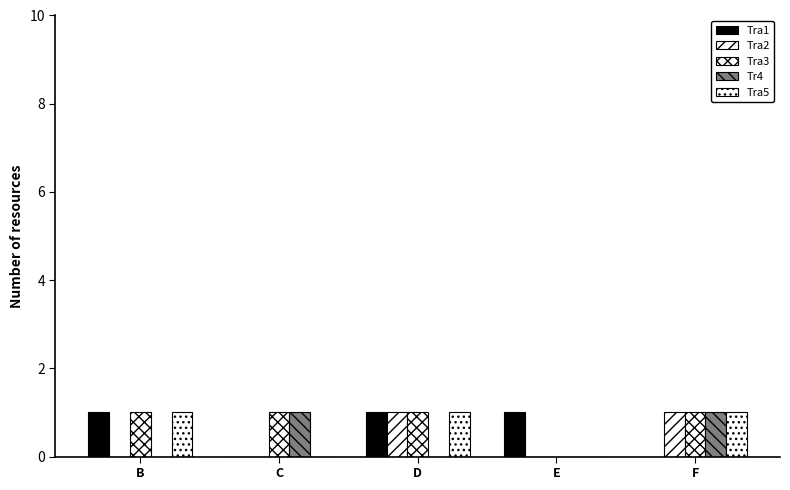

Rank the categories by Tra1 value from highest to lowest.

B, D, E, C, F